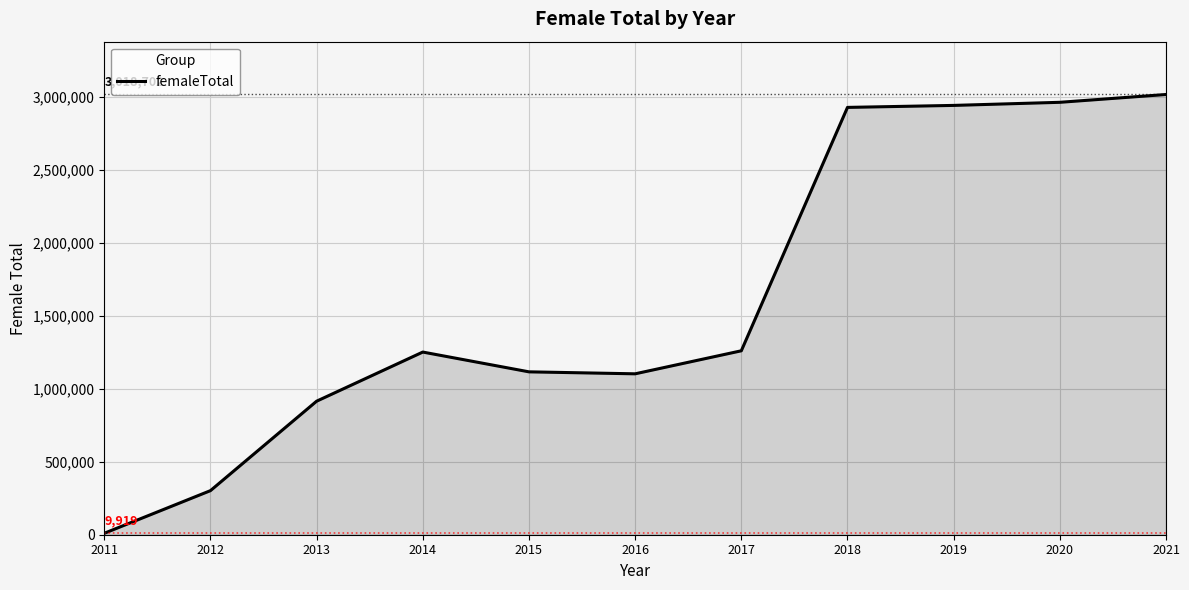

The value at 2017 is 1261246. True or false?

True